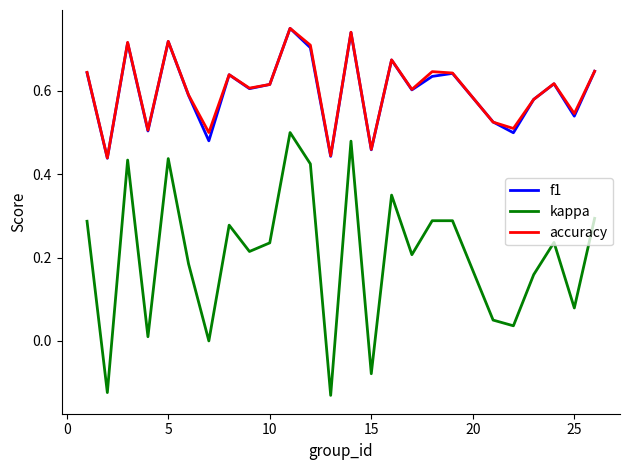

True or false: kappa and accuracy intersect in this chart.

False